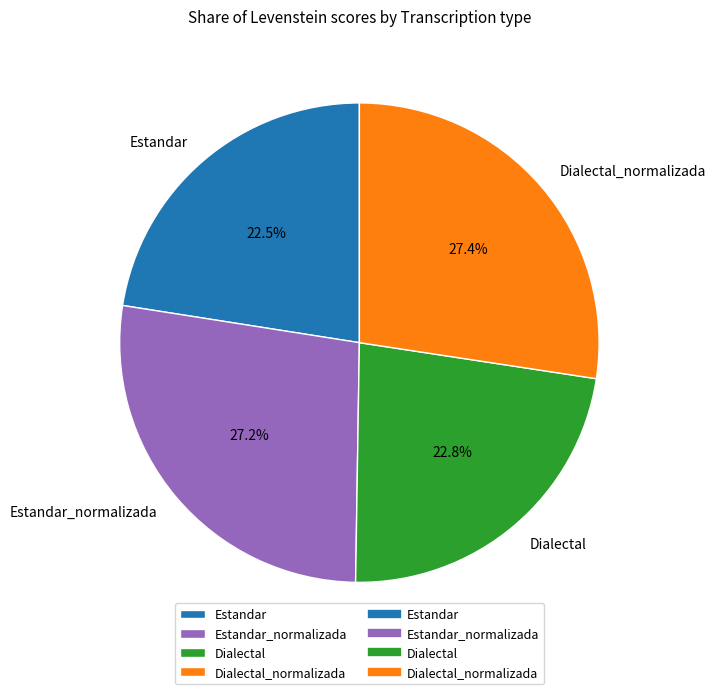

Does any single category account for the majority?

No